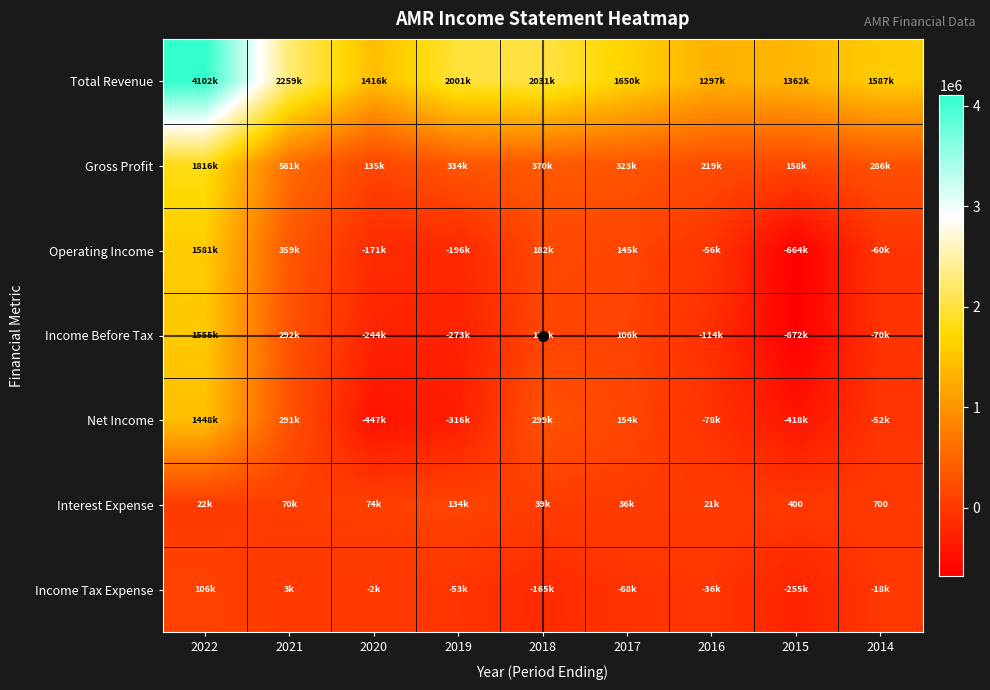

Which has a higher value, 2016 or 2020?

2020